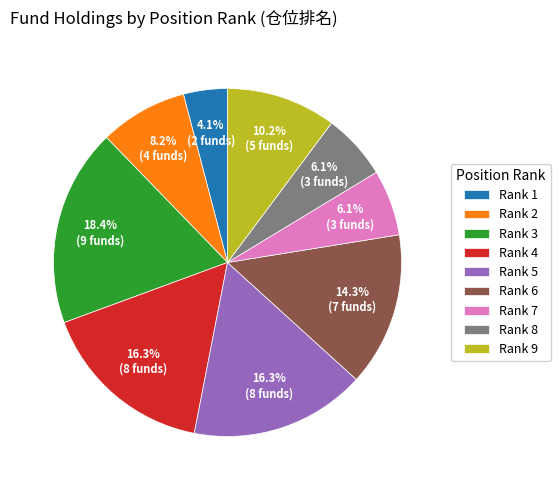

Count the number of slices in the pie.

9